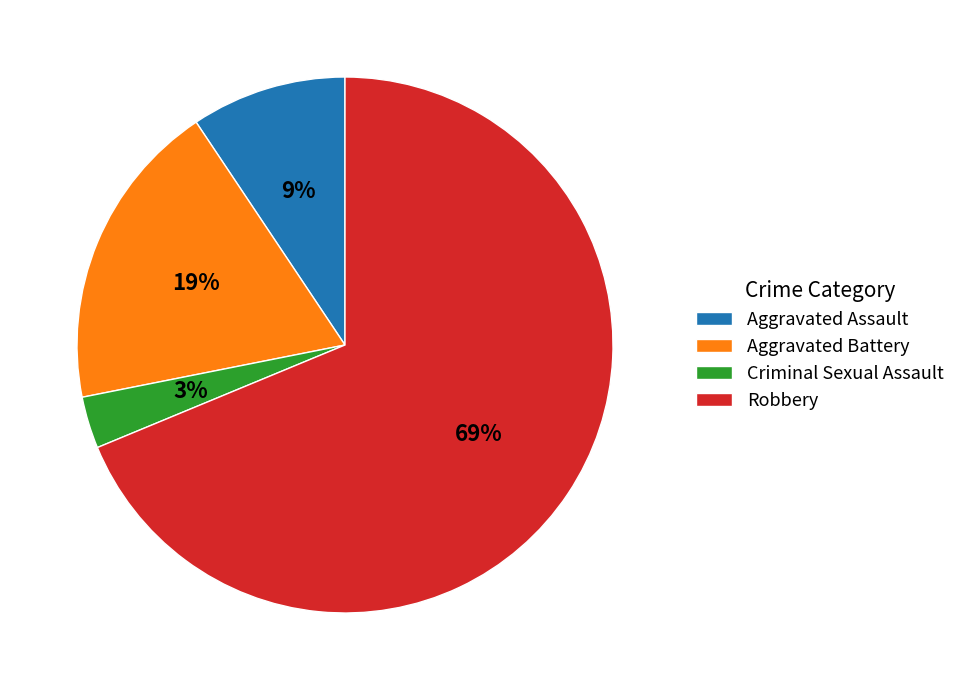

To the nearest percent, what is the average slice percentage?

25%